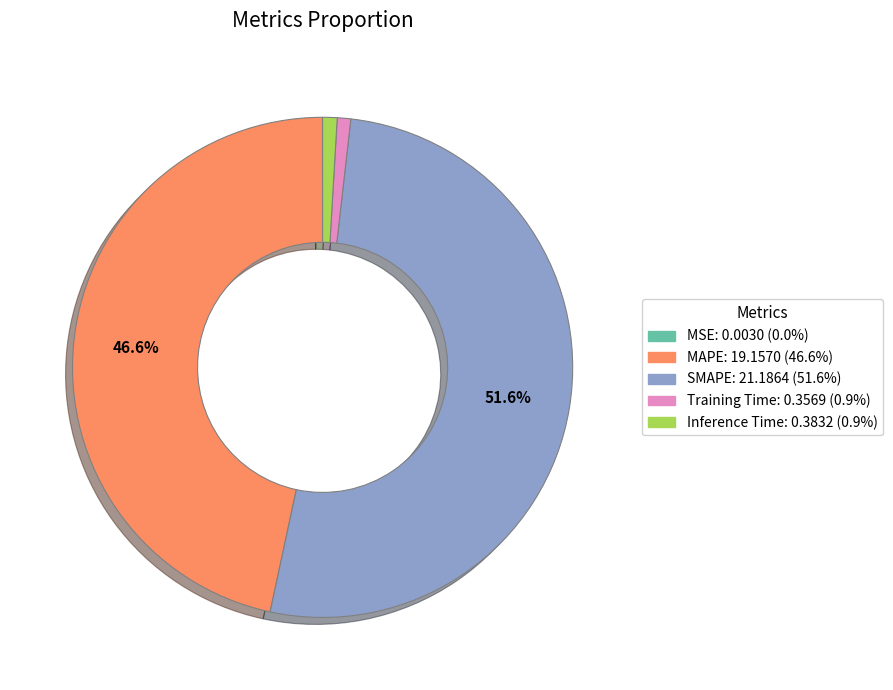

What percentage is NOT represented by MAPE: 19.1570 (46.6%)?

53.4%